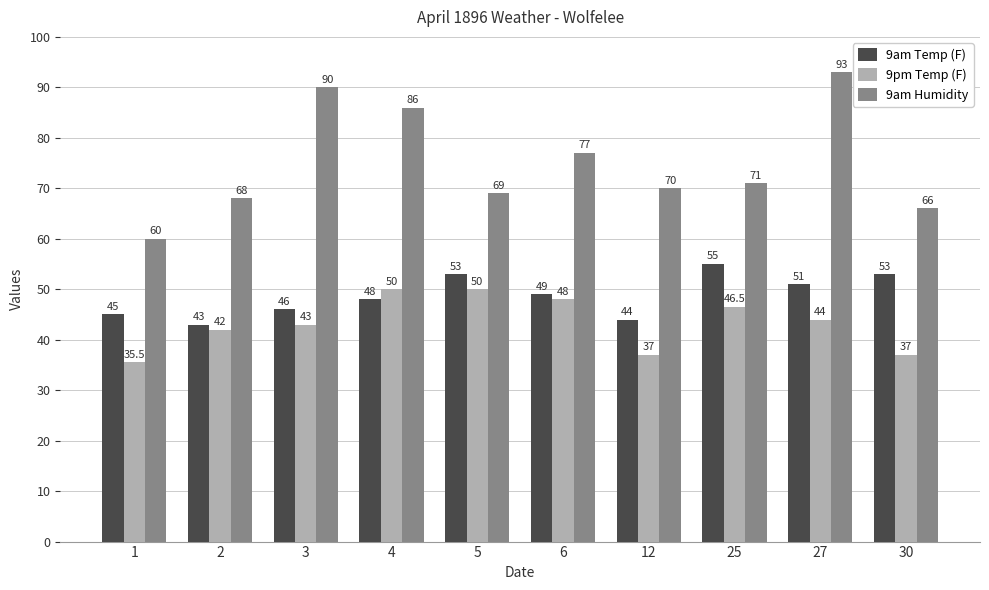

List the series in order of their overall mean, highest first.

9am Humidity, 9am Temp (F), 9pm Temp (F)